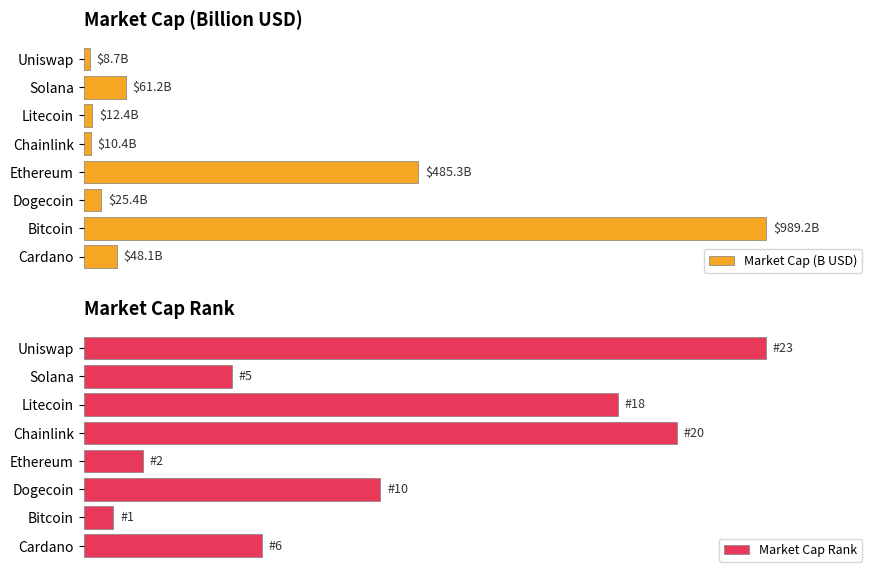

What is the maximum value shown in the chart?

989.2